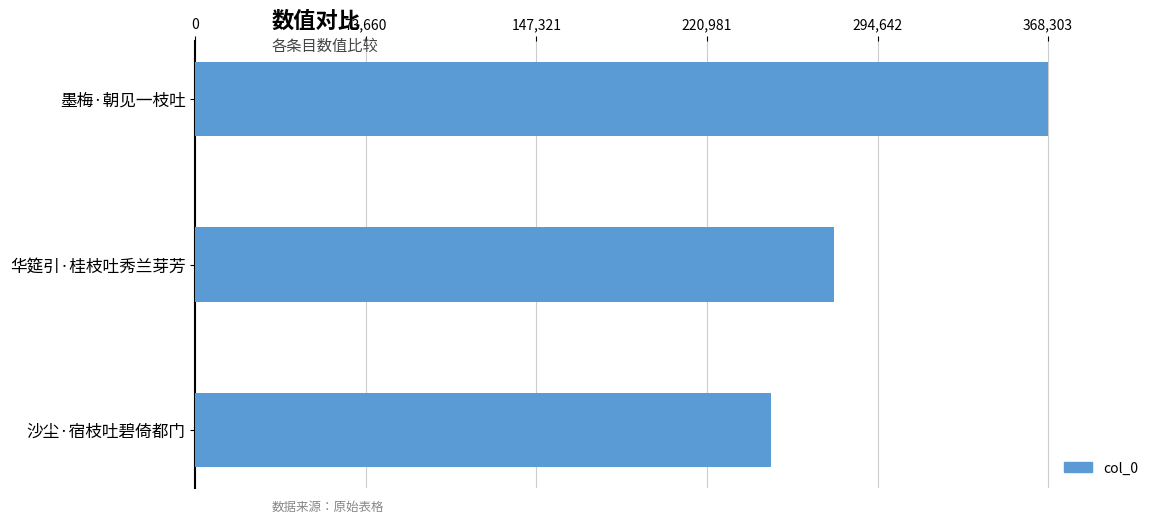

What is the value of the 3rd bar from the top?

248710